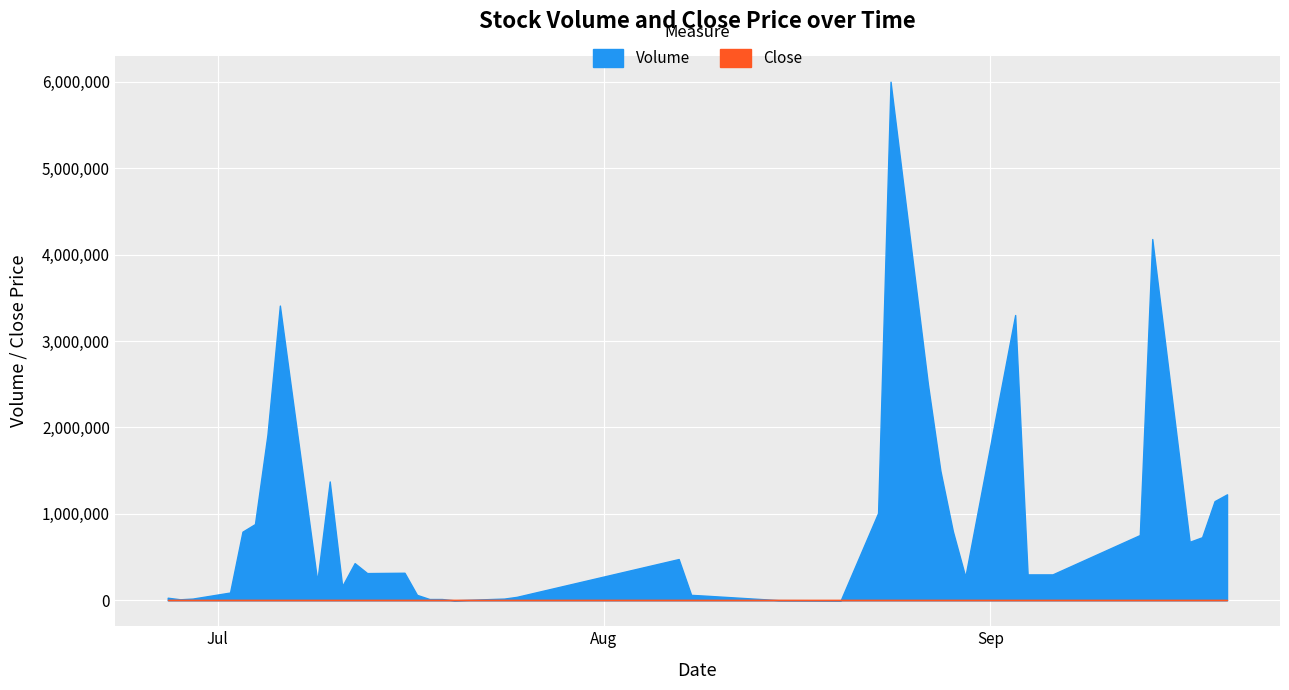

What is the difference between the Close values at 2018-09-19 and 2018-08-30?

0.1